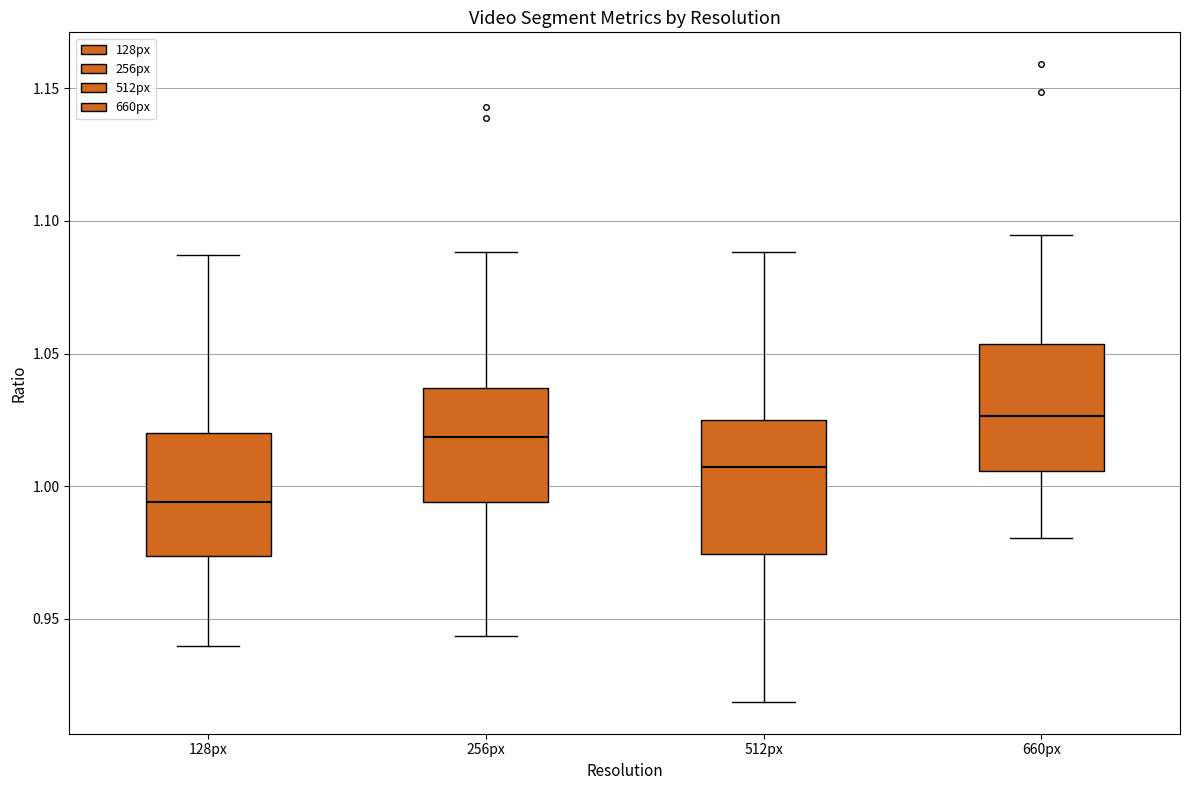

Reading left to right, transcribe this box plot: for each box, give where its median line is, the range the box spans, and where its two whiskers end, as read against the y-axis. The values are not printed on the chart, so give them approximately, as read against the axis.

128px: median 0.995, box 0.975 to 1.020, whiskers 0.940 to 1.085
256px: median 1.020, box 0.995 to 1.035, whiskers 0.945 to 1.090
512px: median 1.005, box 0.975 to 1.025, whiskers 0.920 to 1.090
660px: median 1.025, box 1.005 to 1.055, whiskers 0.980 to 1.095